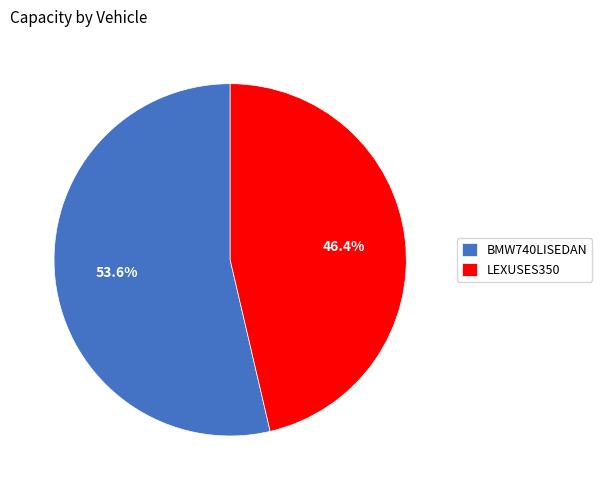

Which slice is the largest?

BMW740LISEDAN